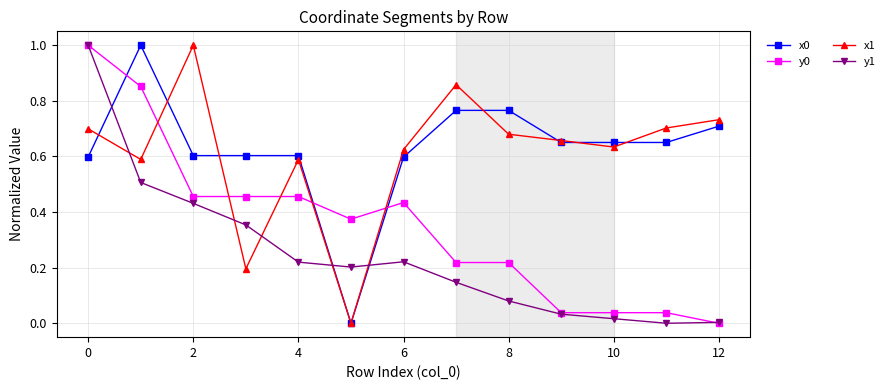

How many interior local peaks does the x1 series have?

3